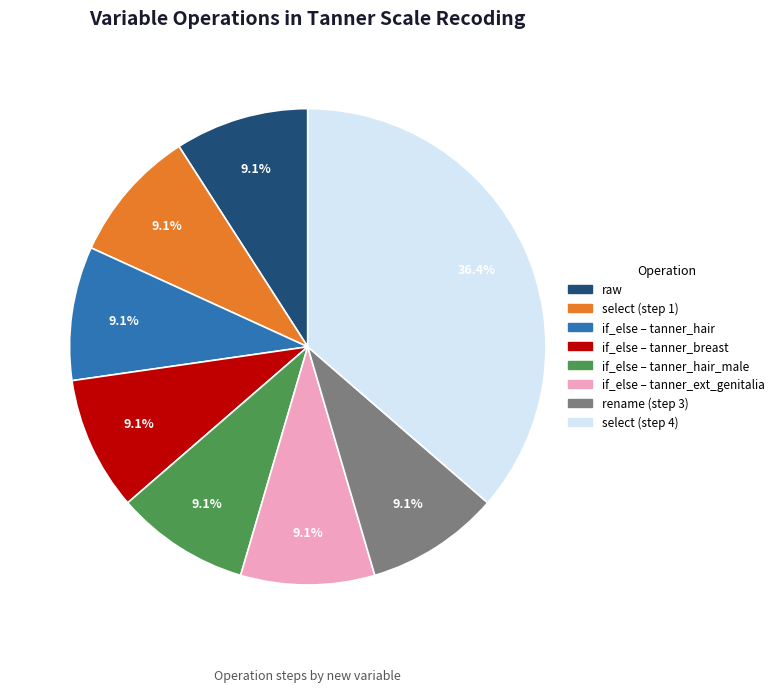

Approximately how many times larger is the value at raw compared to if_else – tanner_hair?

1.0